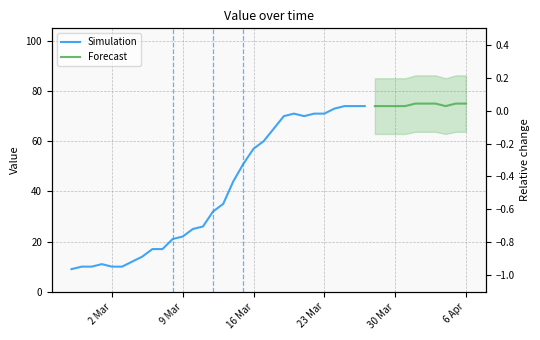

Where is the data nearest to the value 0?

2020-04-01